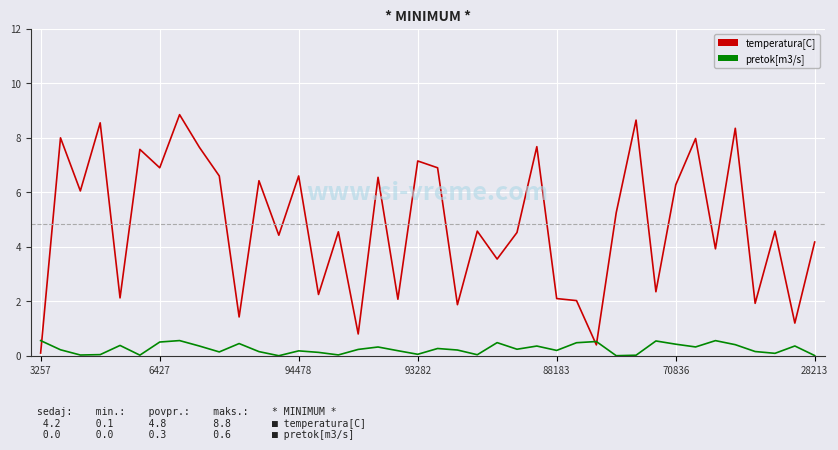

True or false: pretok[m3/s] has more than 2 interior local peaks.

True